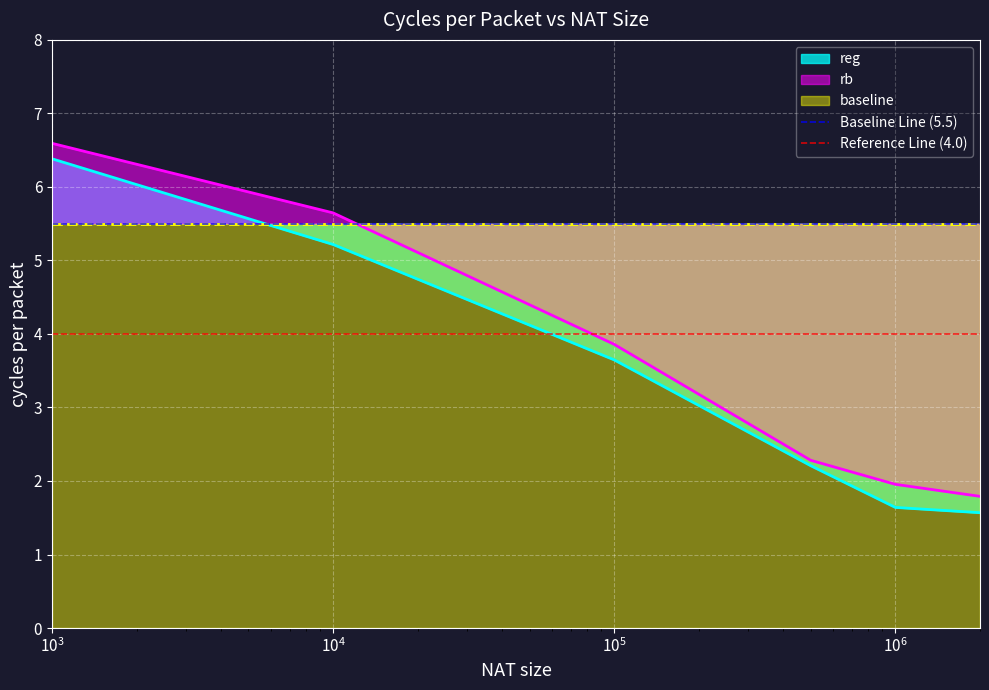

What is the average value of the Baseline Line (5.5) series?

5.5